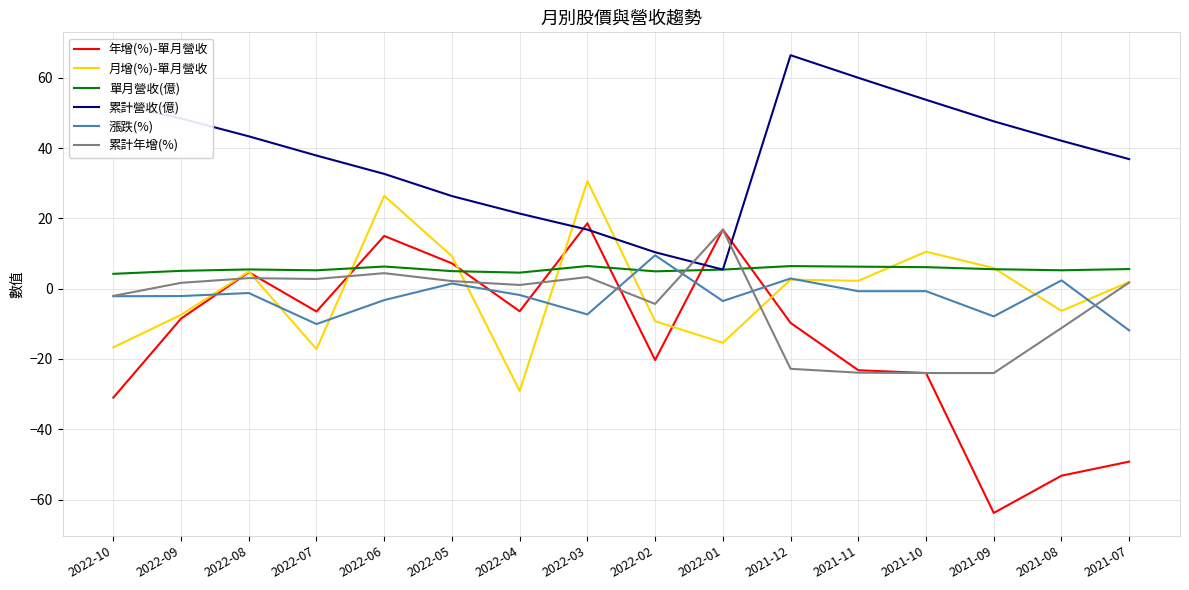

Is the value of 漲跌(%) at 2022-04 greater than the value of 累計營收(億) at 2022-07?

No